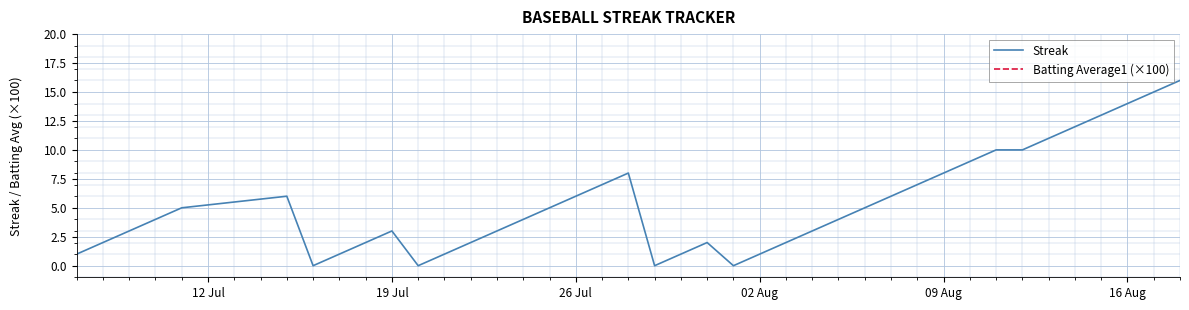

Count the number of categories in the chart.

40